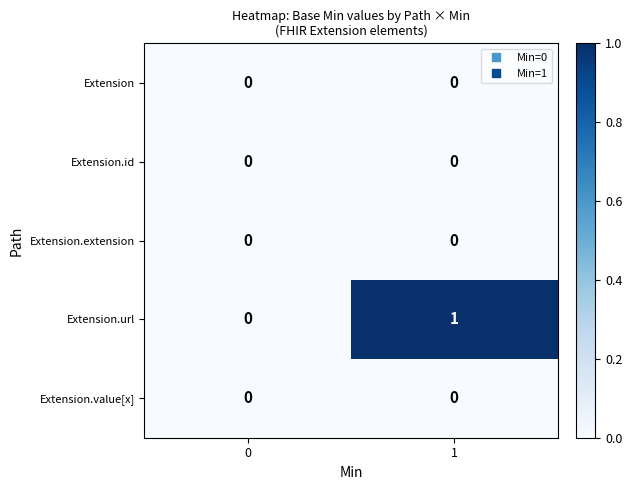

Reading right to left, transcribe all the data shown in this chart.

Extension: 0	0
Extension.id: 0	0
Extension.extension: 0	0
Extension.url: 1	0
Extension.value[x]: 0	0